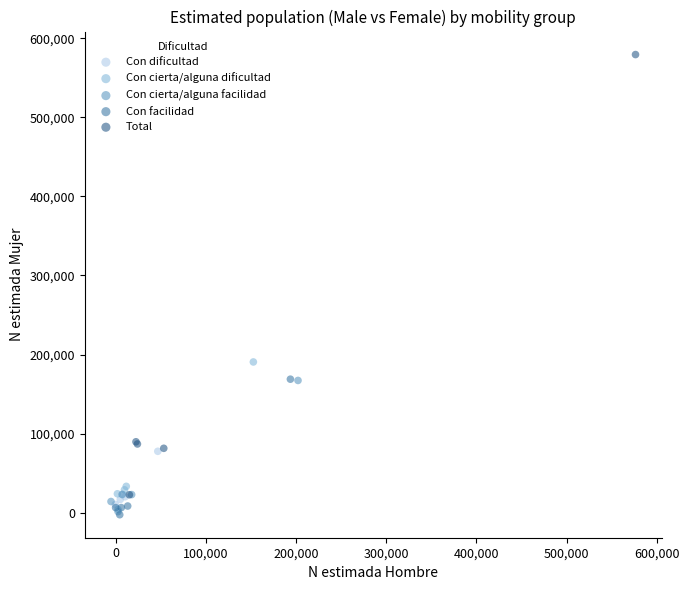

Which series has the largest Y range (max minus min)?

Total